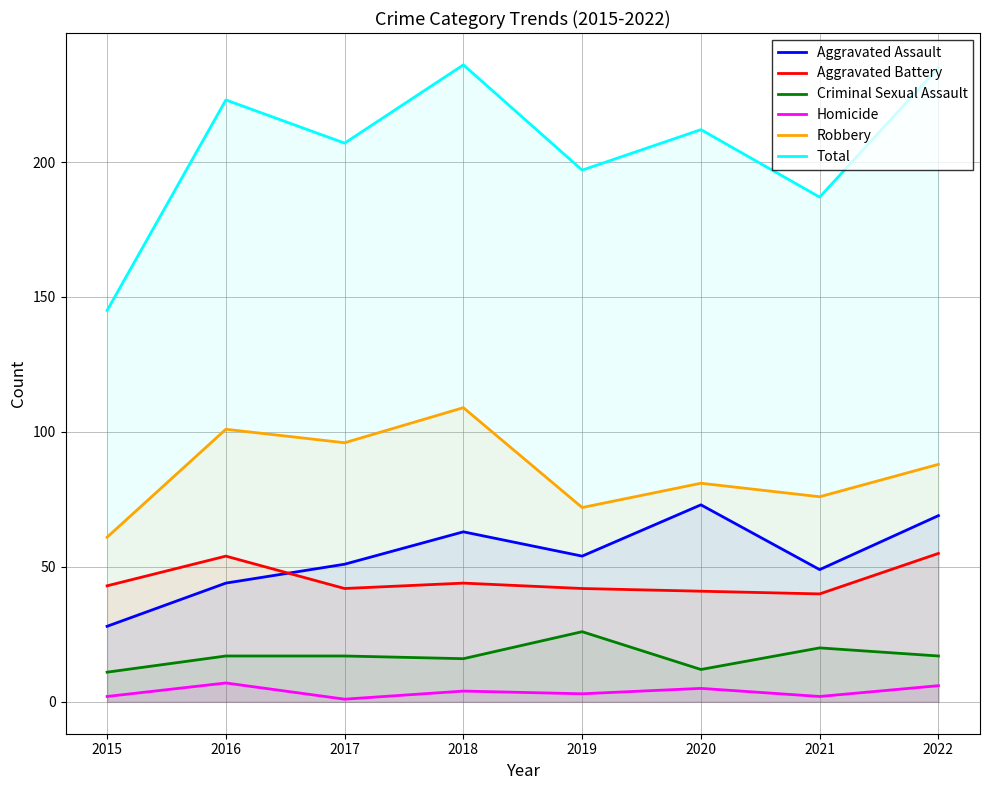

What is the value of the Aggravated Battery point at the 1st from the left?

43